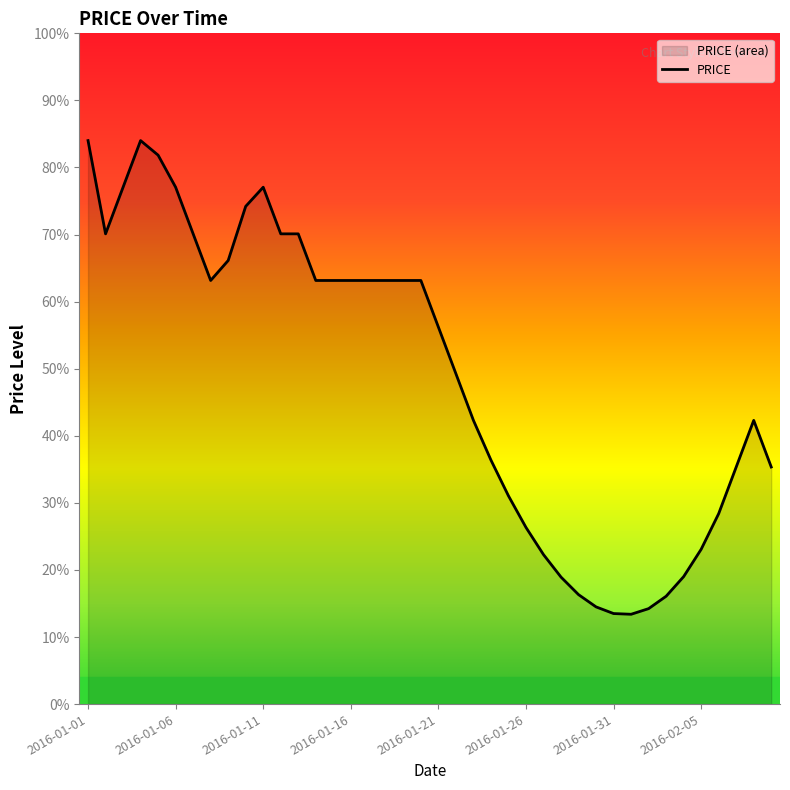

What is the label of the 15th point from the right?

2016-01-26